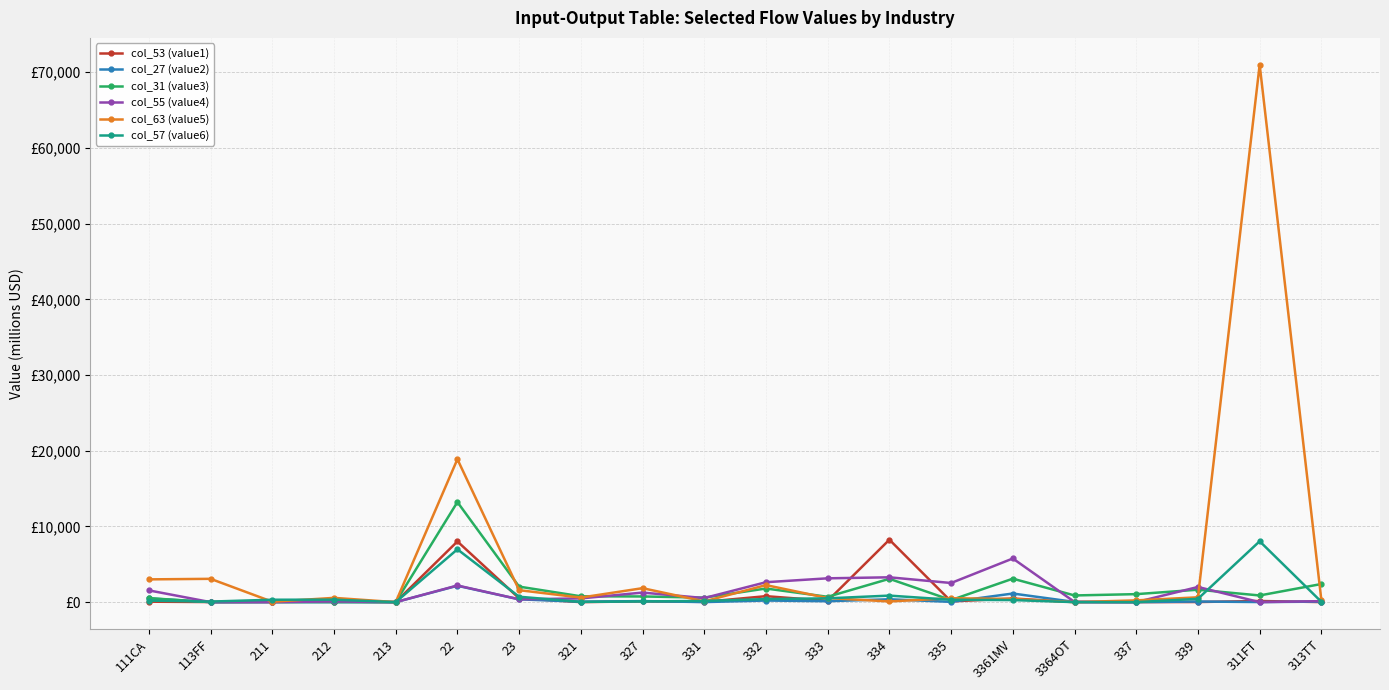

Reading left to right, extract all data points from this chart.

col_53 (value1): 111CA=58	113FF=11	211=39	212=65	213=2	22=8020	23=505	321=3	327=103	331=38	332=787	333=172	334=8248	335=95	3361MV=480	3364OT=5	337=5	339=15	311FT=150	313TT=8
col_27 (value2): 111CA=498	113FF=0	211=4	212=0	213=0	22=2162	23=370	321=58	327=137	331=6	332=211	333=121	334=379	335=36	3361MV=1137	3364OT=25	337=0	339=81	311FT=10	313TT=66
col_31 (value3): 111CA=525	113FF=4	211=14	212=4	213=0	22=13219	23=2049	321=772	327=749	331=596	332=1799	333=704	334=3082	335=270	3361MV=3100	3364OT=883	337=1056	339=1641	311FT=881	313TT=2395
col_55 (value4): 111CA=1552	113FF=1	211=1	212=91	213=0	22=2199	23=370	321=491	327=1262	331=537	332=2632	333=3146	334=3280	335=2528	3361MV=5766	3364OT=25	337=2	339=2002	311FT=0	313TT=131
col_63 (value5): 111CA=3007	113FF=3079	211=54	212=563	213=0	22=18881	23=1581	321=600	327=1844	331=98	332=2250	333=540	334=90	335=517	3361MV=416	3364OT=0	337=231	339=637	311FT=70996	313TT=253
col_57 (value6): 111CA=198	113FF=73	211=316	212=326	213=0	22=6978	23=714	321=33	327=93	331=157	332=407	333=500	334=863	335=313	3361MV=272	3364OT=0	337=0	339=439	311FT=8042	313TT=41